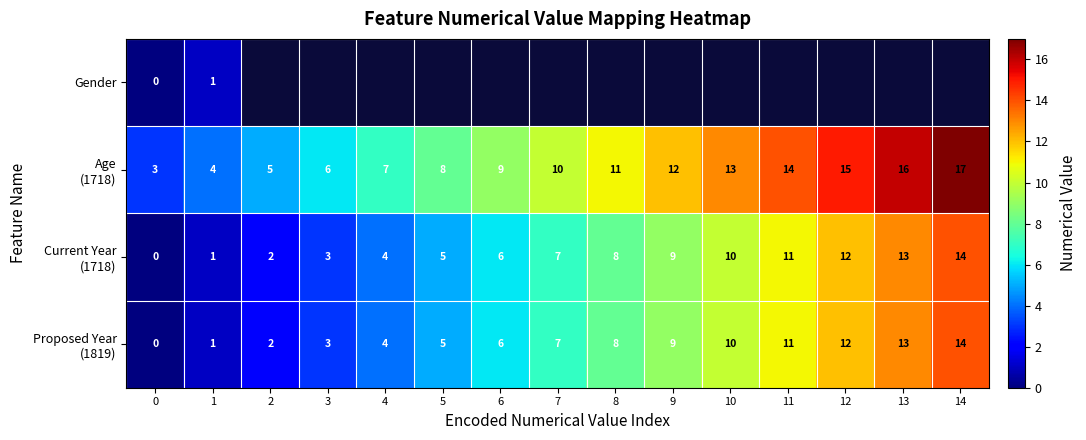

What is the maximum value shown in the chart?

17.0